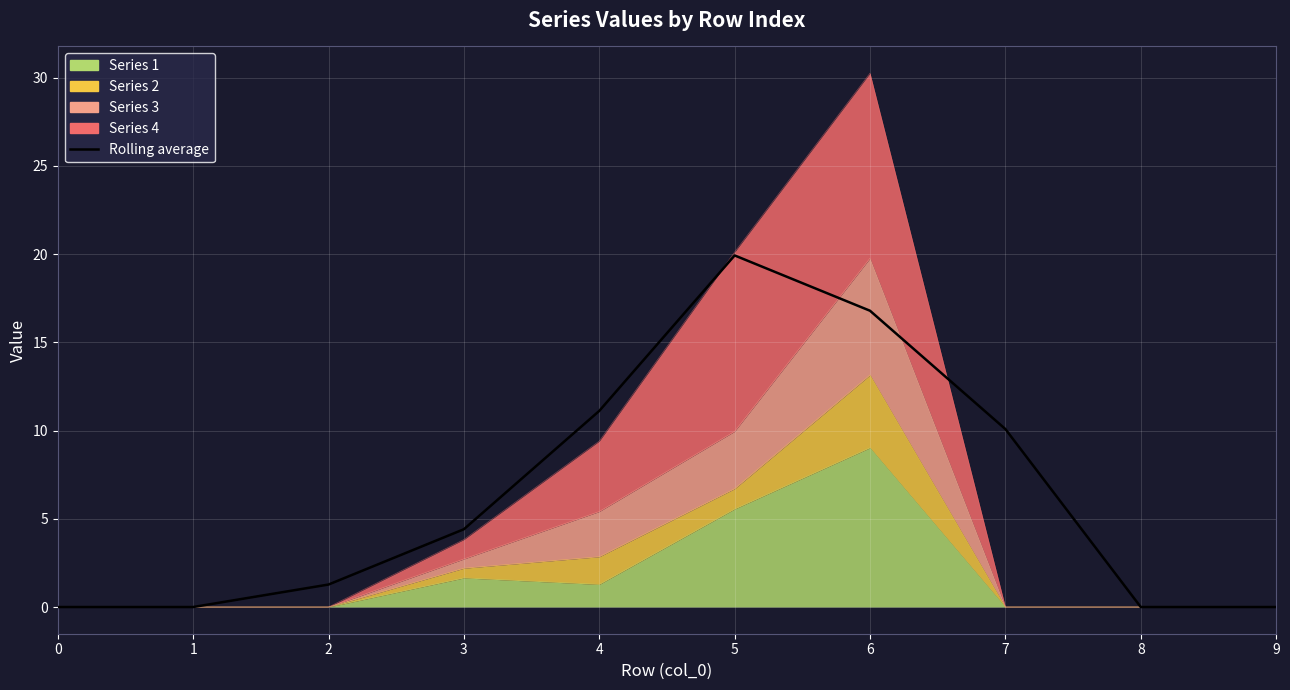

At which label does the data first exceed 4?

3